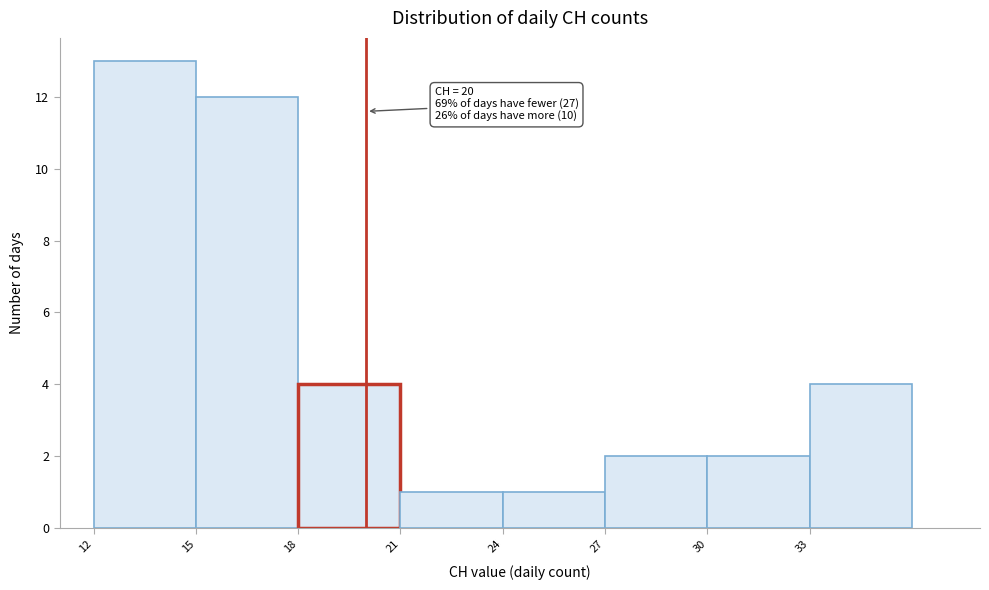

Over which range of the x-axis is the bar tallest?

12 to 15